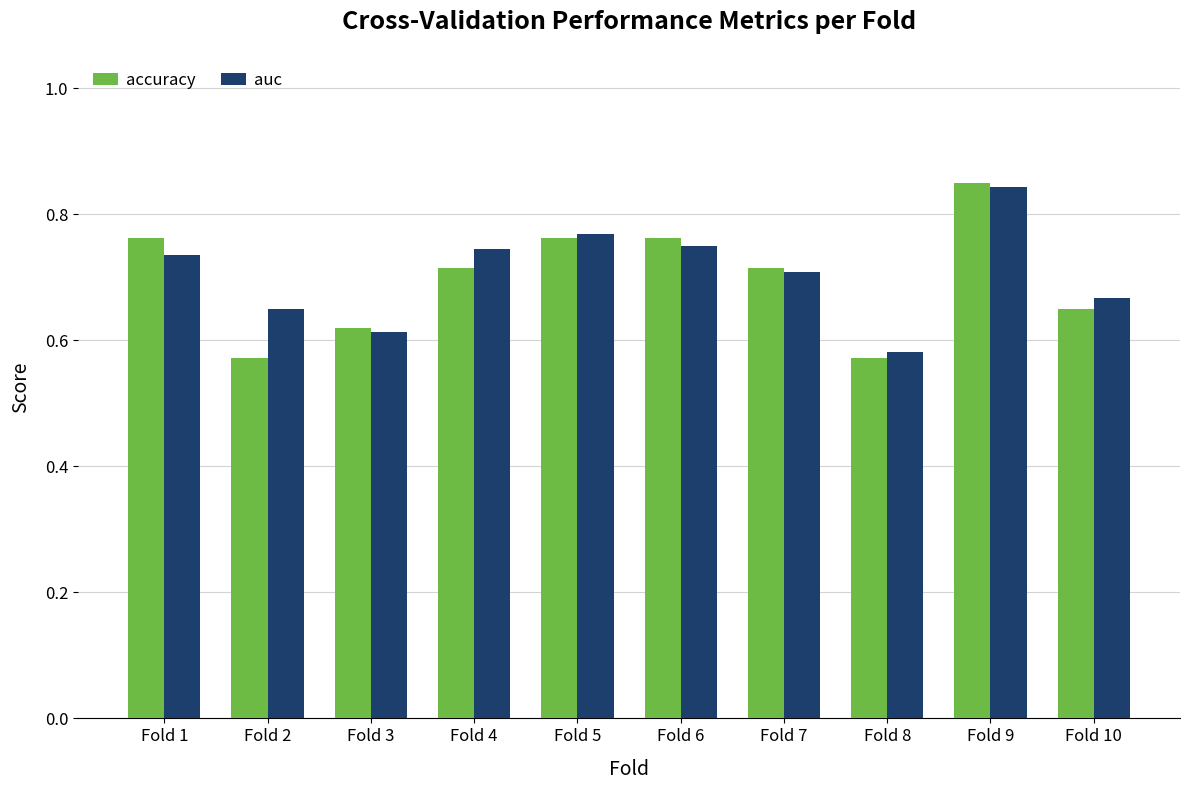

What are all the series names shown in the legend?

accuracy, auc